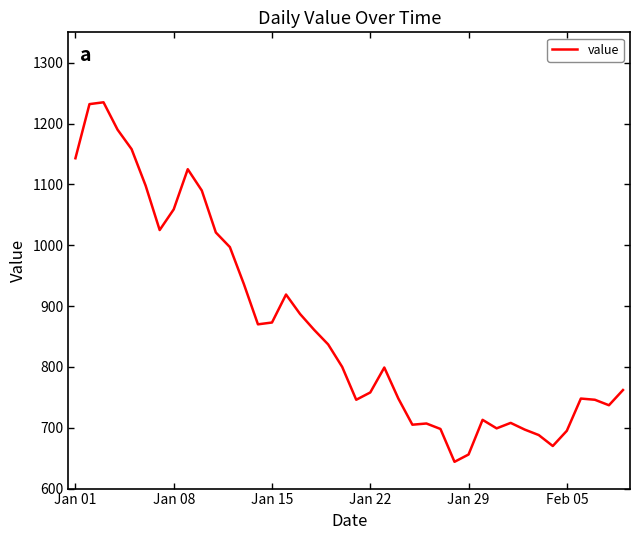

What is the difference between the maximum and minimum values?

591